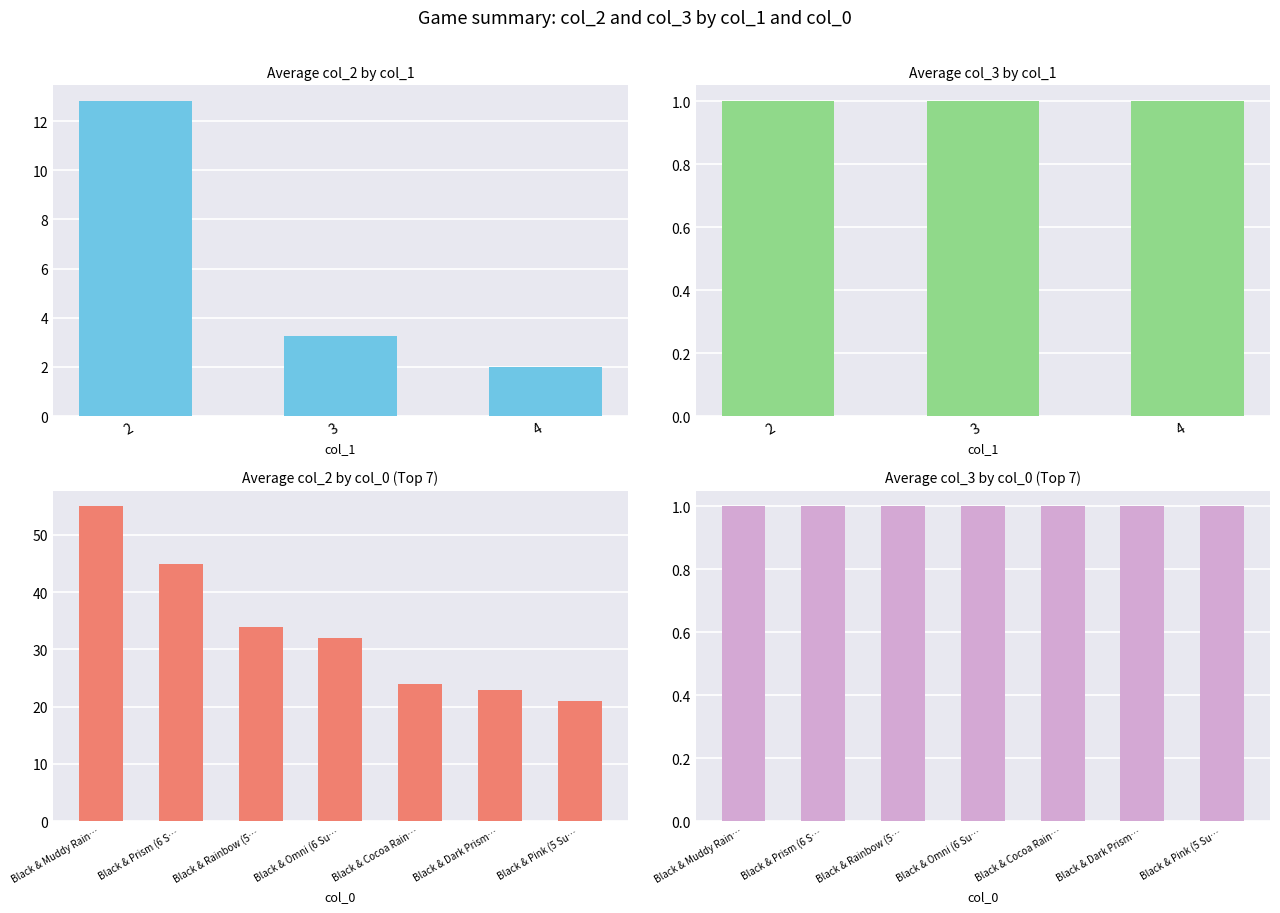

Is the value of col_3 at 24 greater than the value of col_2 at 10?

No